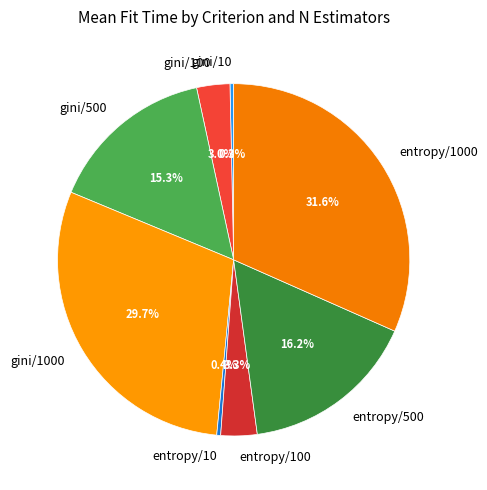

How many segments does this pie chart have?

8